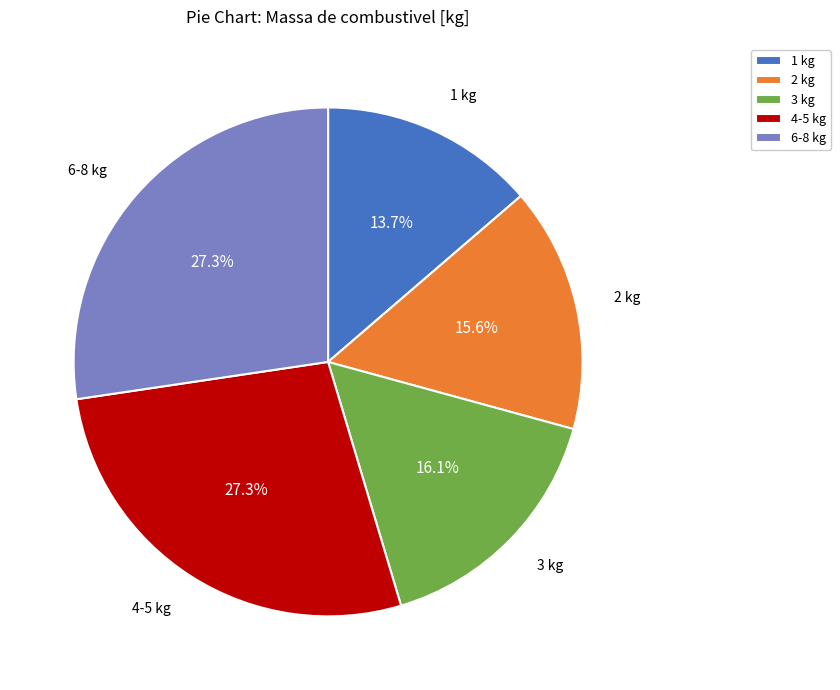

How many slices are in this pie chart?

5